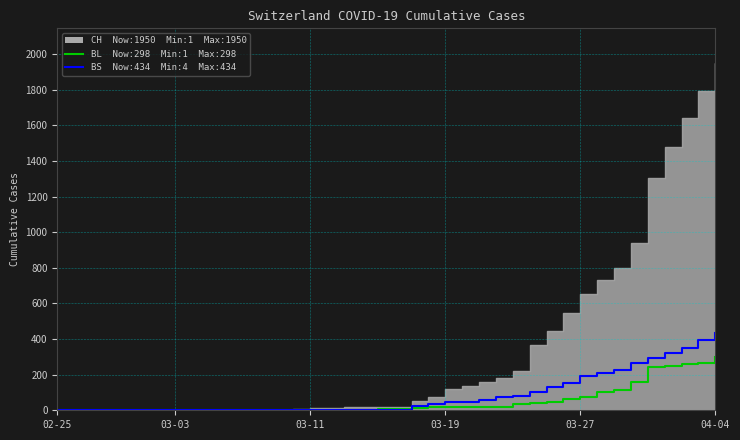

True or false: BS has a value of 490 at 36.

False